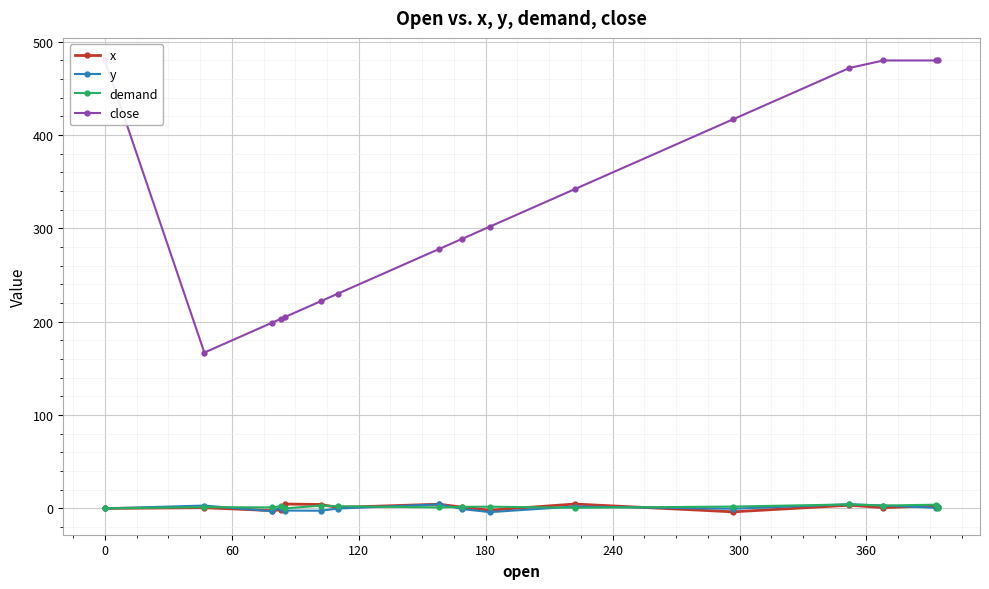

In demand, how many points are lower than both neighbors (excluding endpoints)?

5